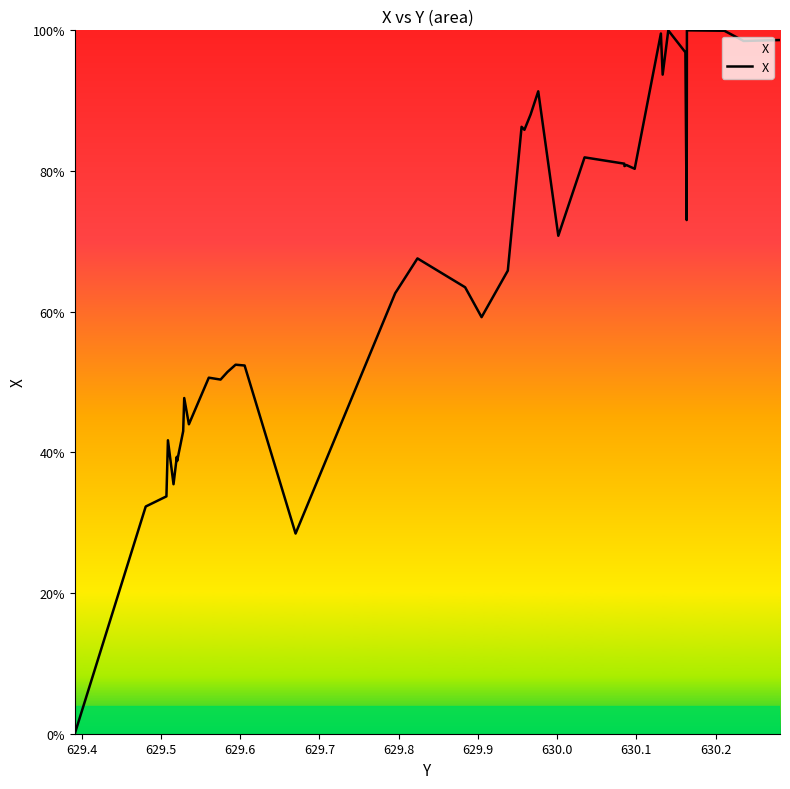

What is the greatest value displayed?

100.0